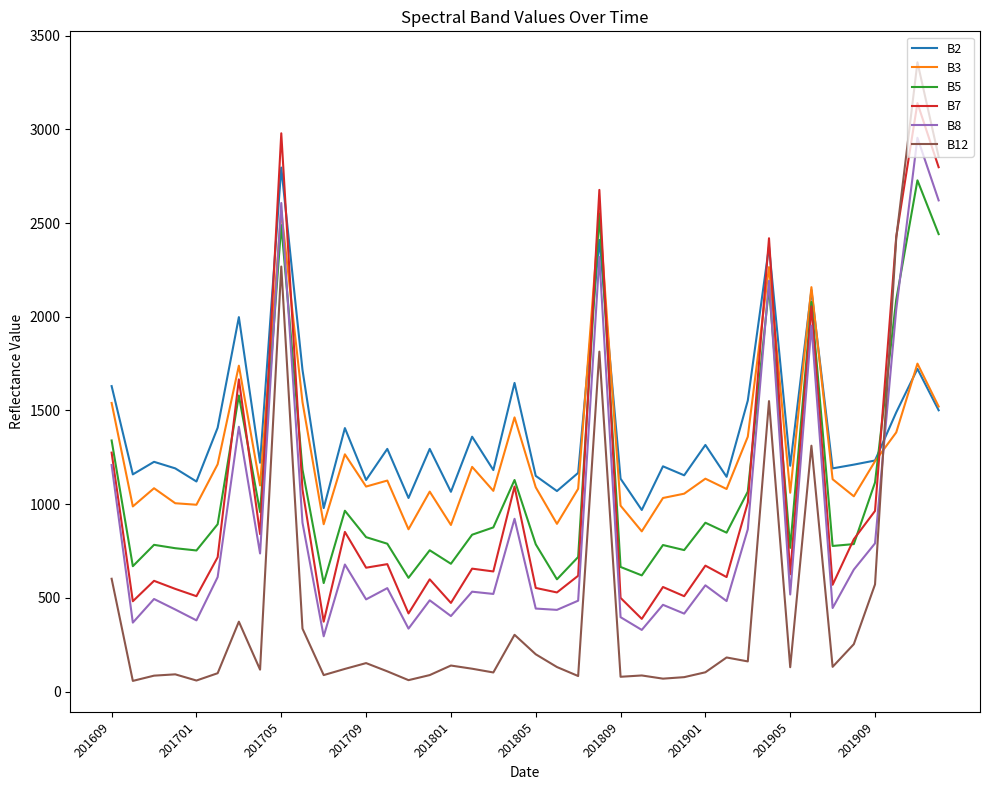

What is the maximum value shown in the chart?

3358